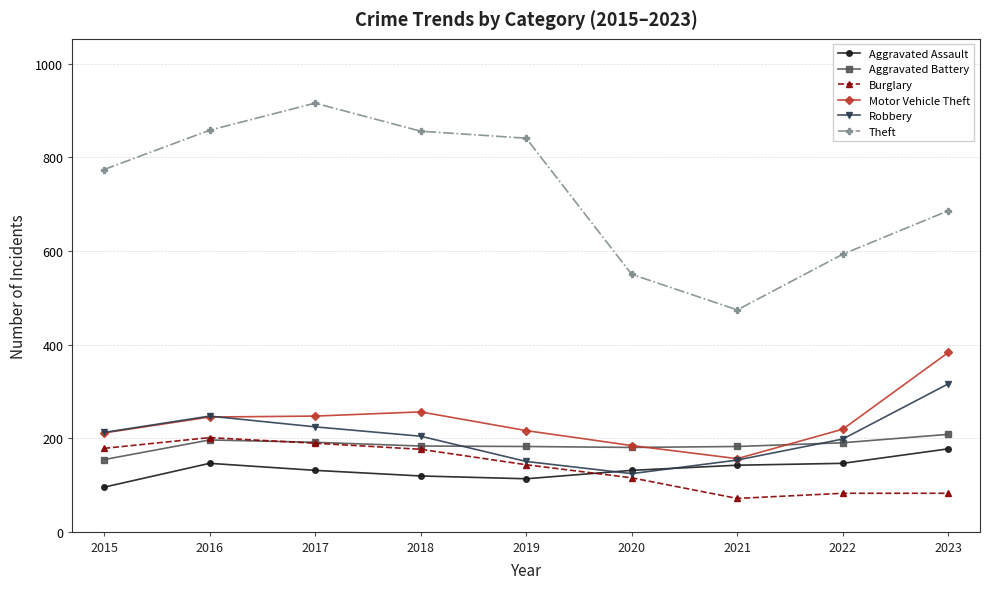

Is it true that Aggravated Assault equals 68 at 2021?

False